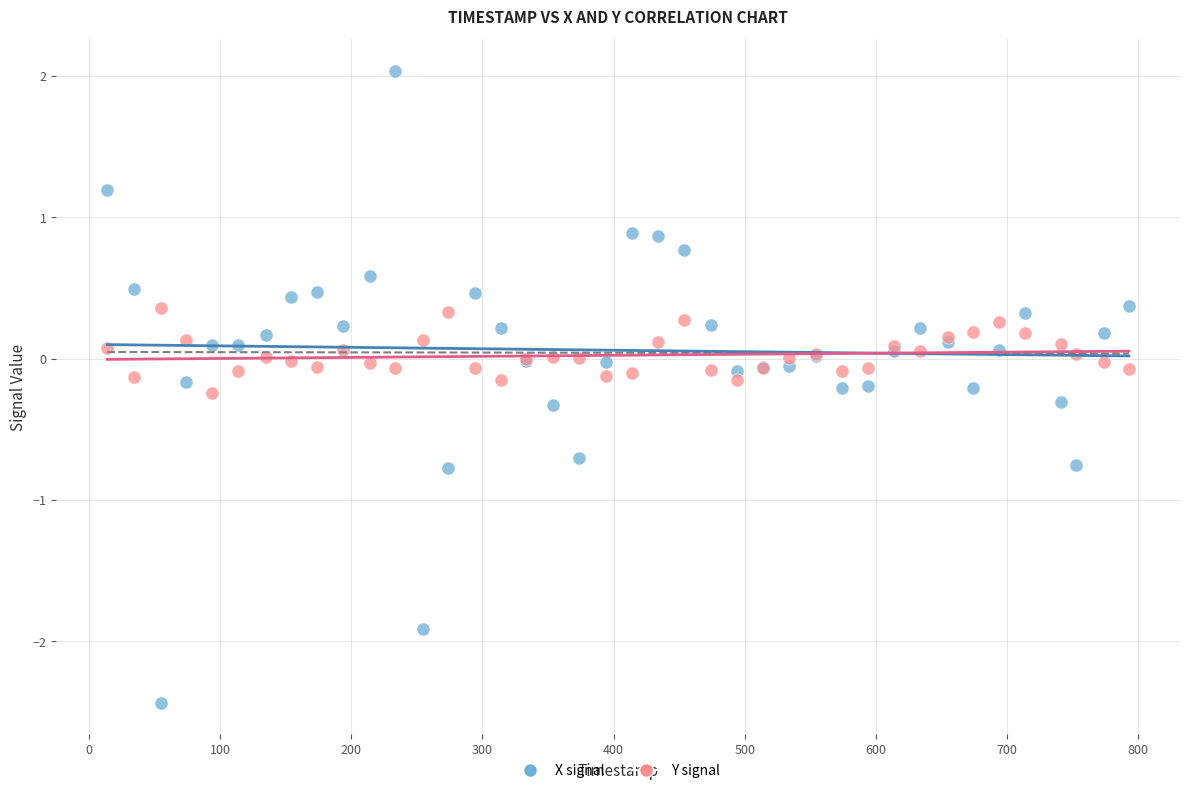

Which series has the largest Y range (max minus min)?

X signal